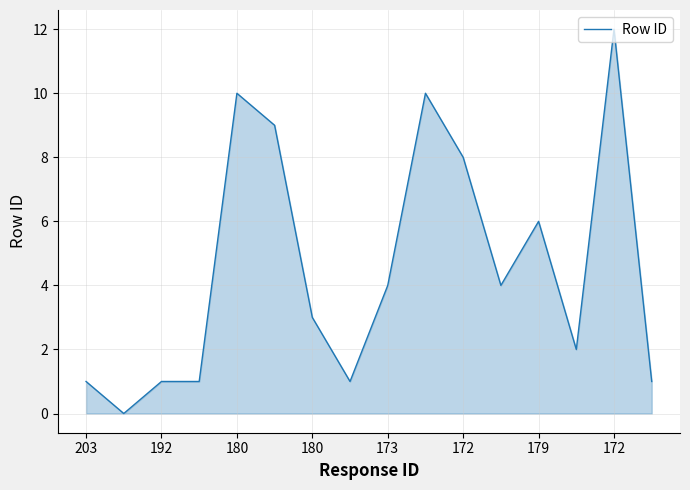

How many lines are shown in the chart?

1